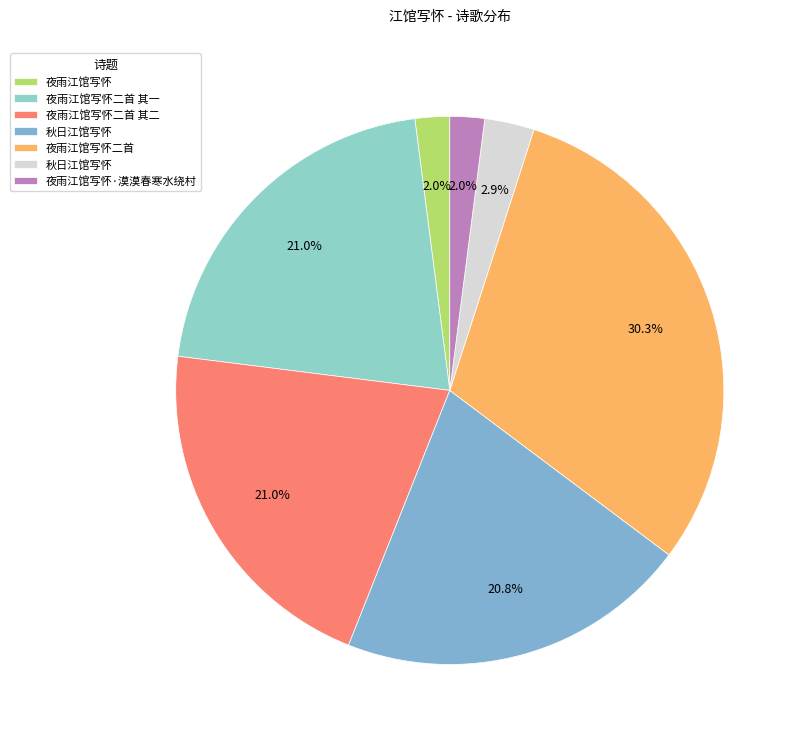

How many slices are in this pie chart?

7